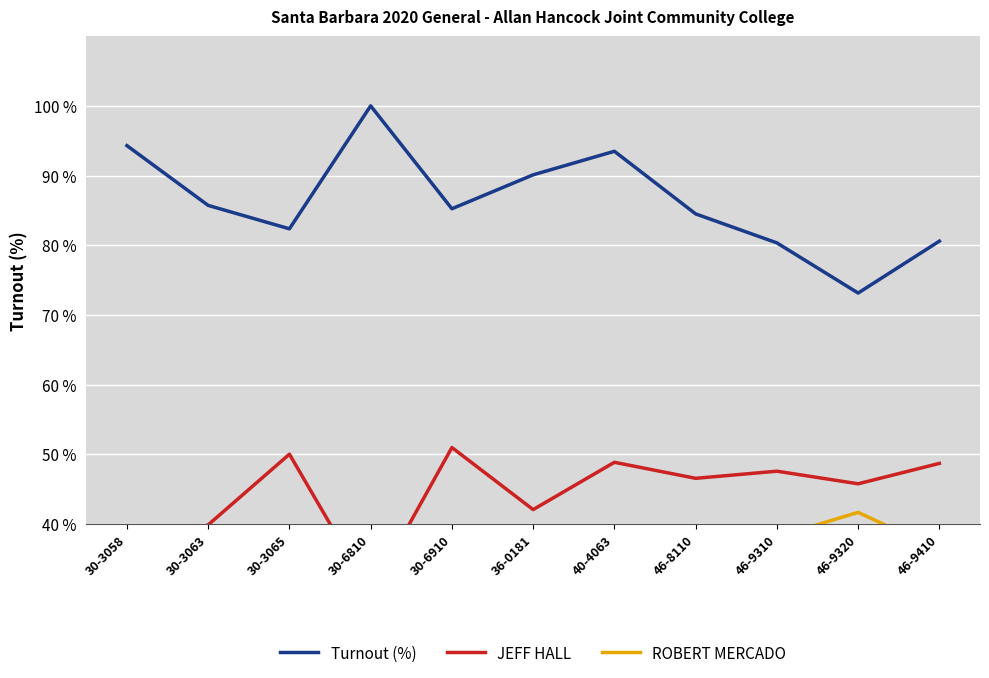

What is the difference between the maximum and minimum values in the ROBERT MERCADO series?

20.4